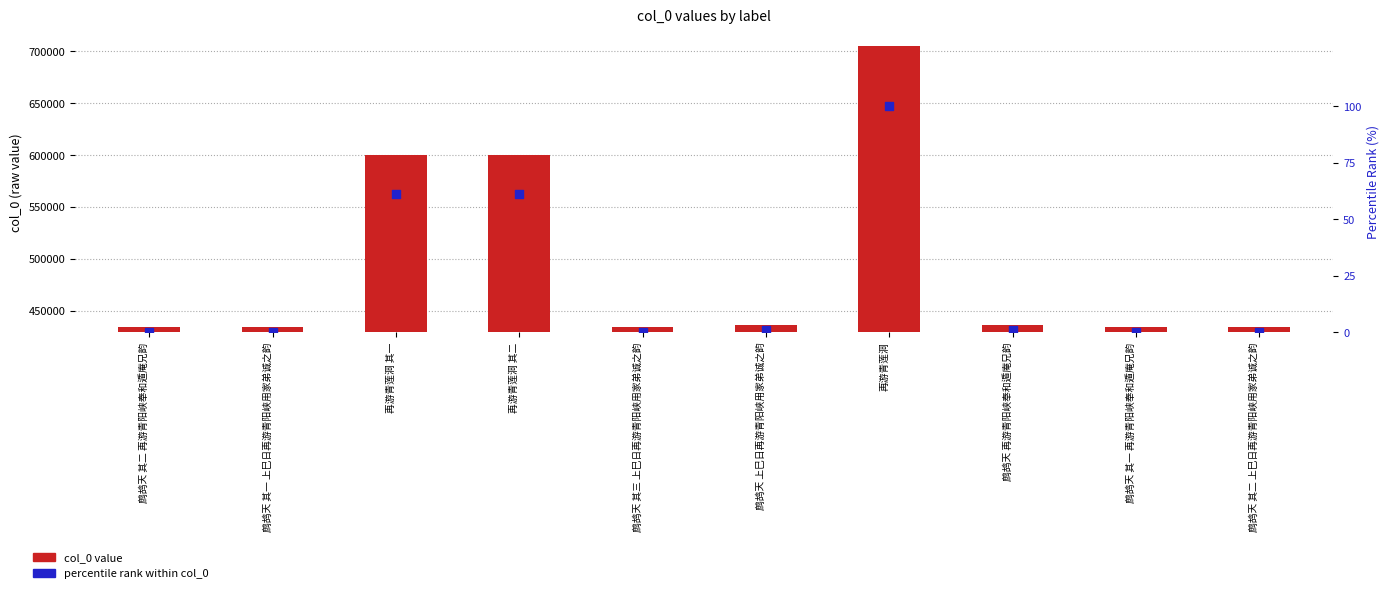

Is the value of percentile rank within col_0 at 鹧鸪天 其二 上巳日再游青阳峡用家弟诚之韵 greater than the value of col_0 value at 鹧鸪天 其一 再游青阳峡奉和遁庵兄韵?

No